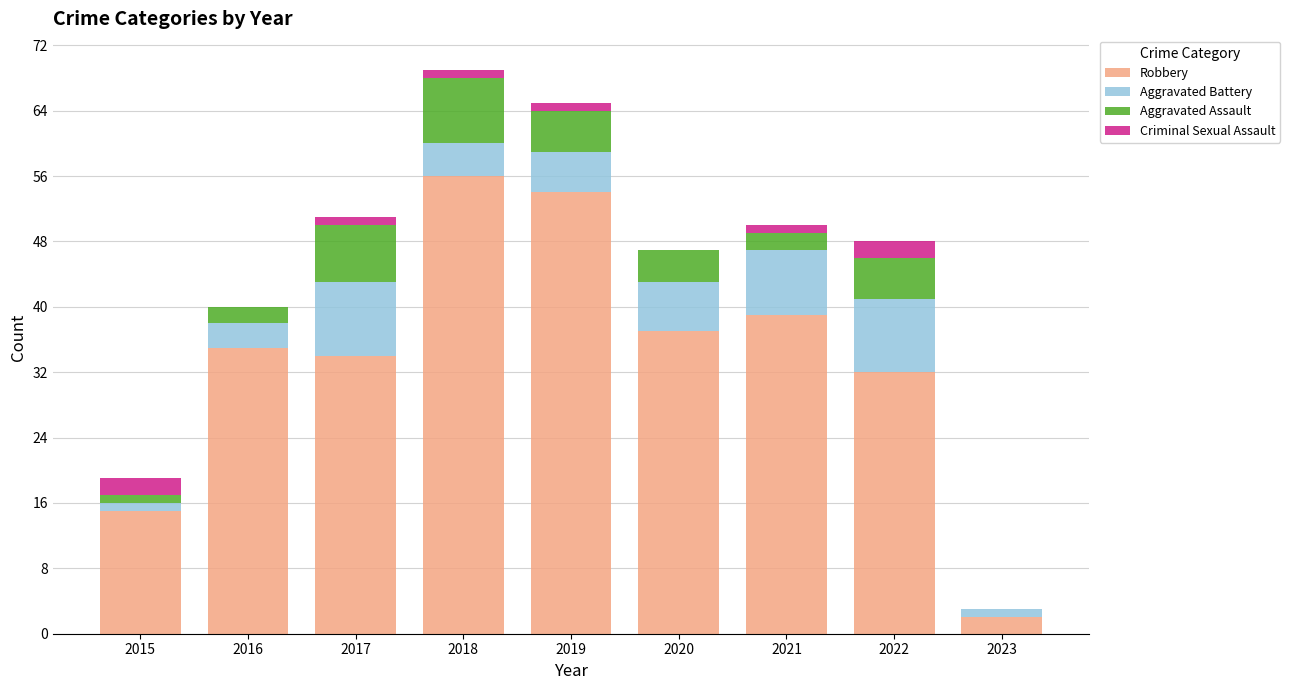

What is the total value across all series at 2020?

47